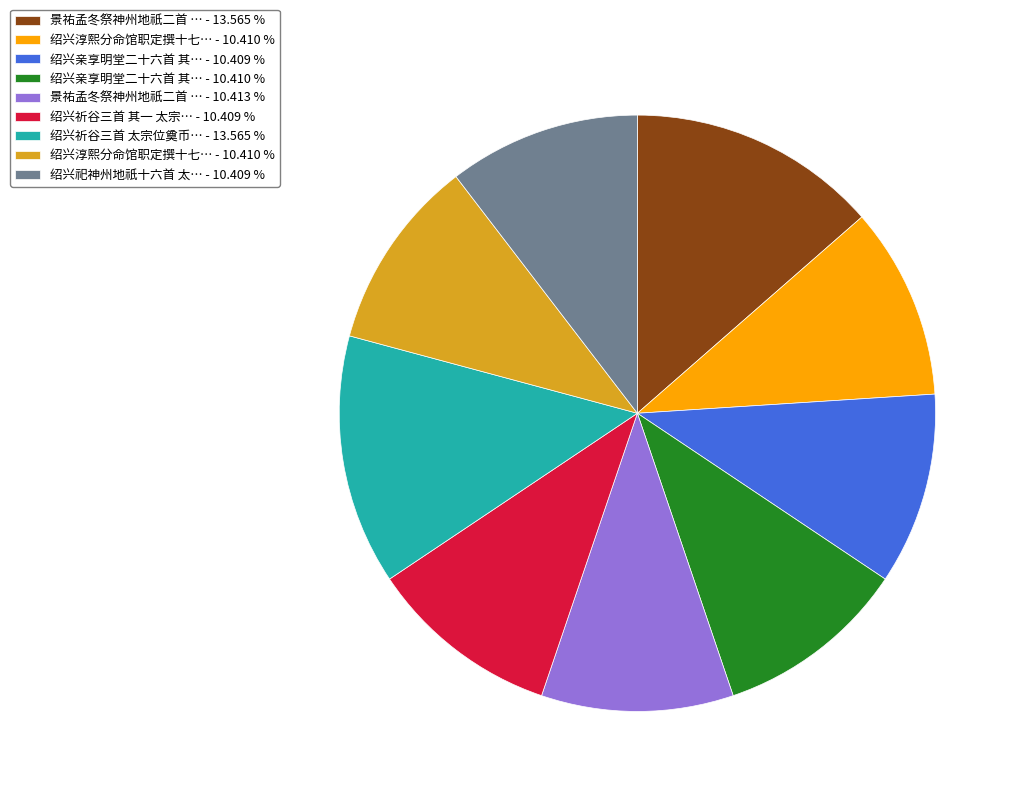

Is there any slice that represents more than half of the pie?

No